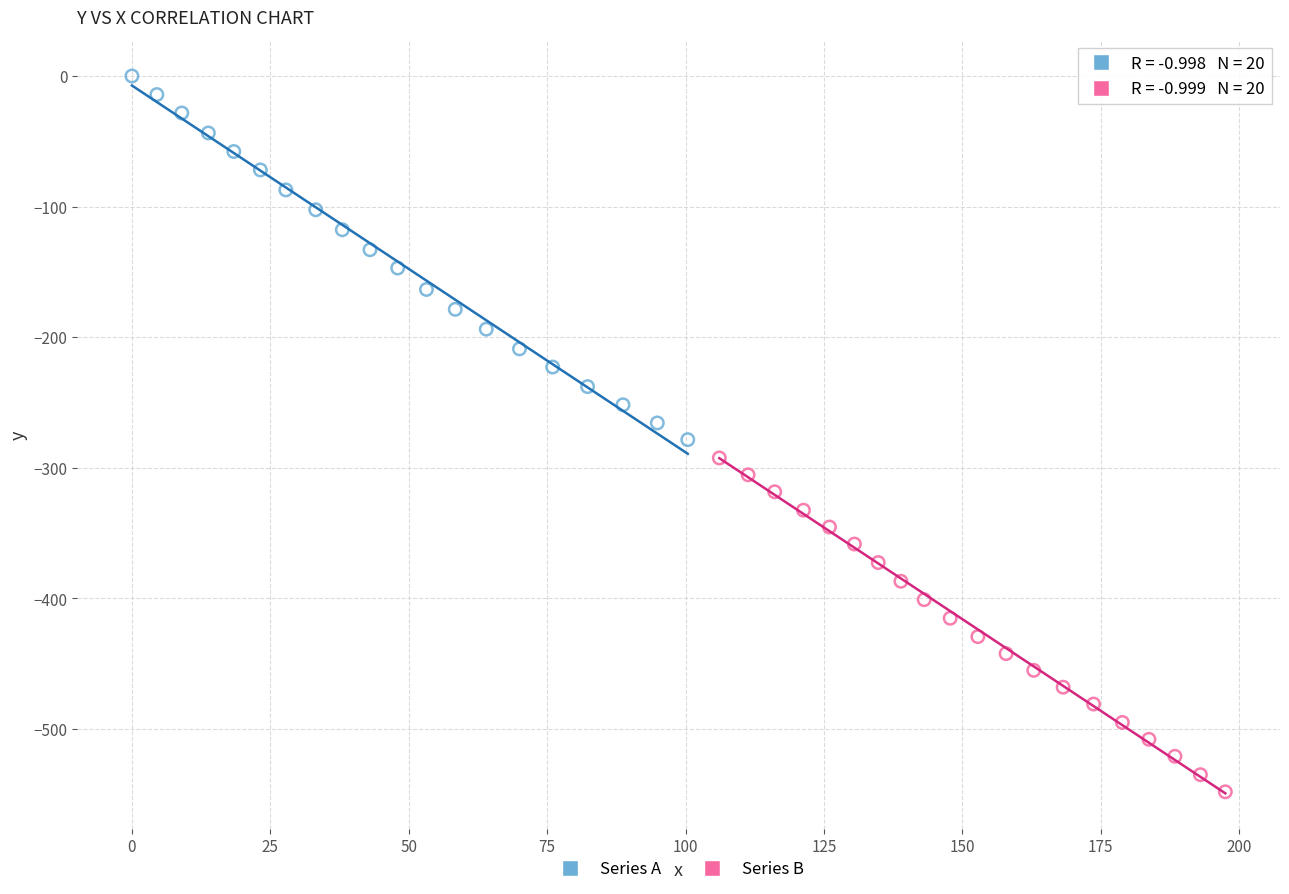

Which series contains the lowest Y value?

Series B